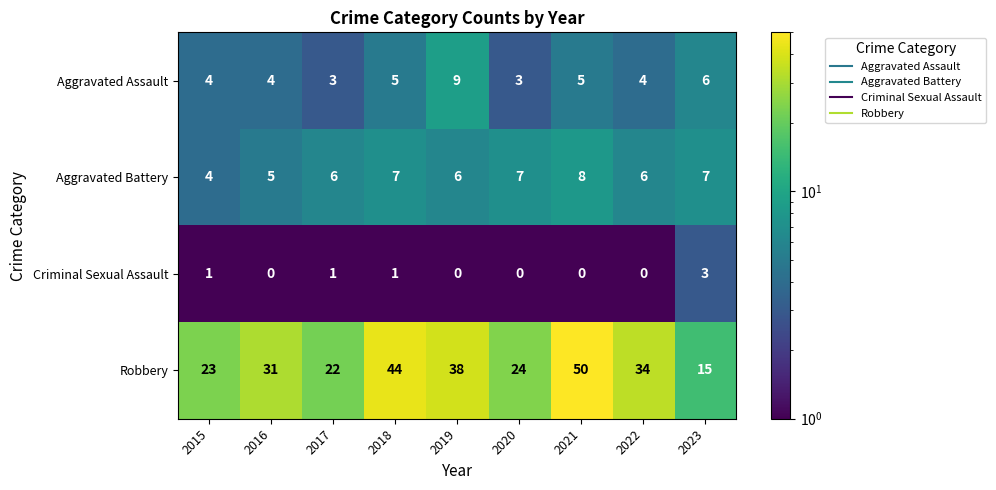

Count the number of categories in the chart.

9